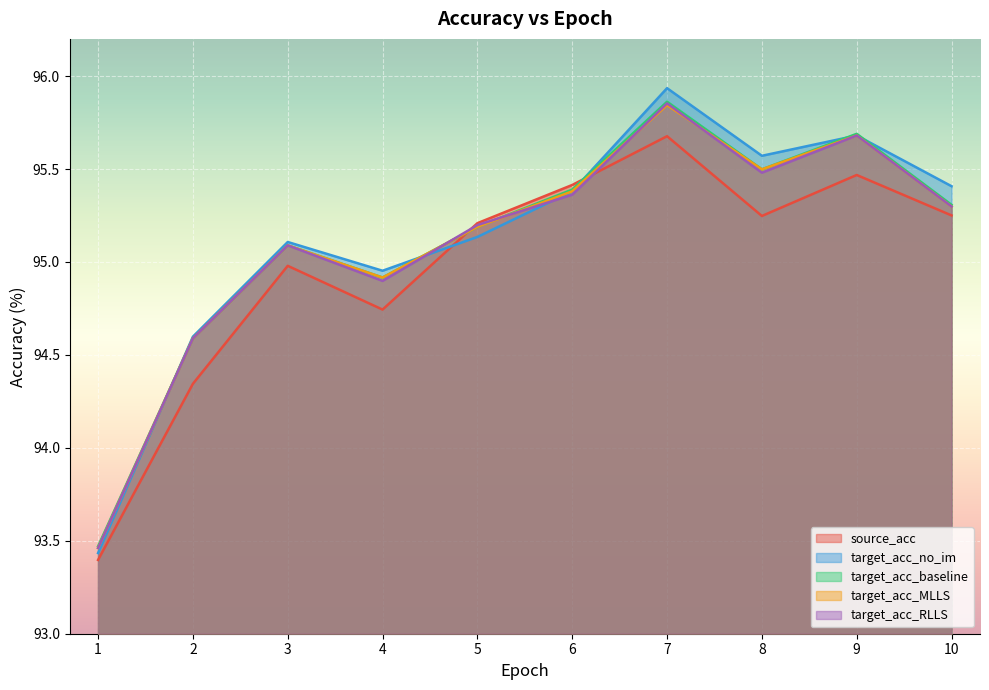

At how many categories does at least one series exceed 94?

9